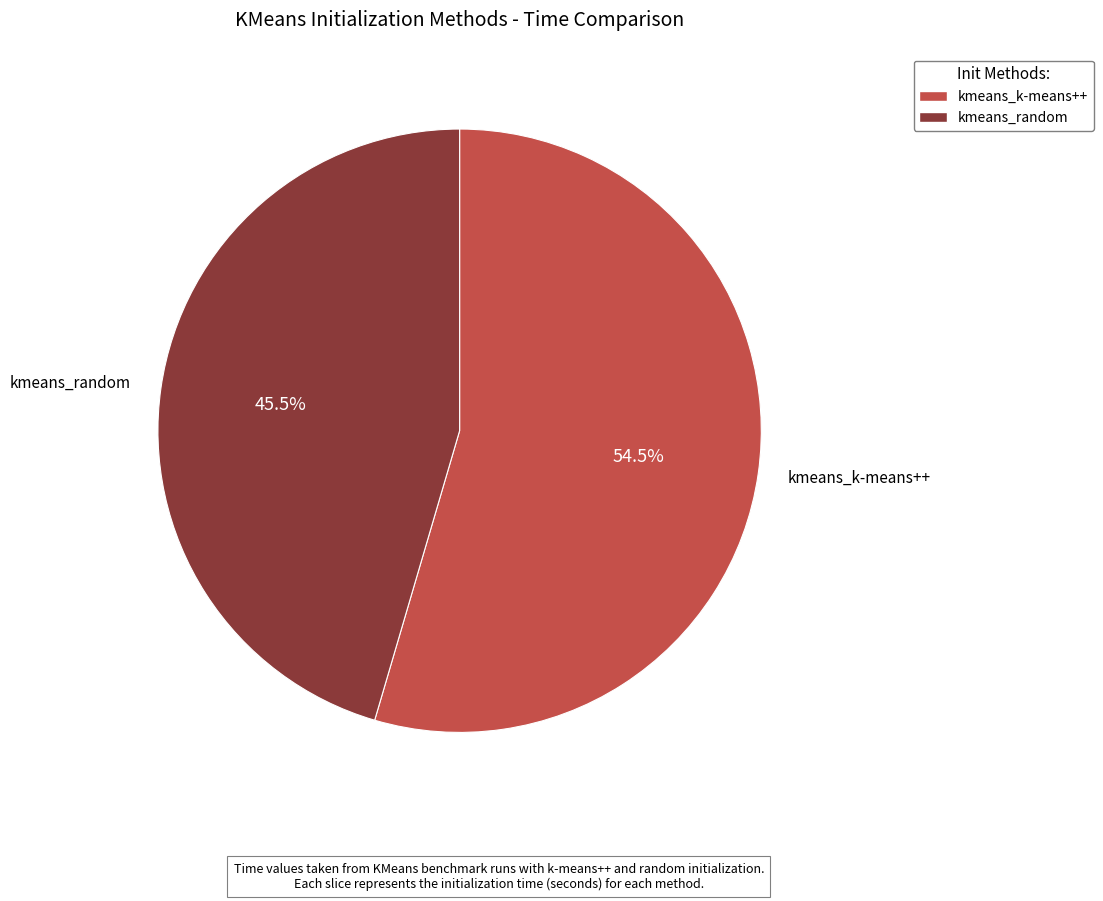

What is the smallest slice in the pie chart?

kmeans_random